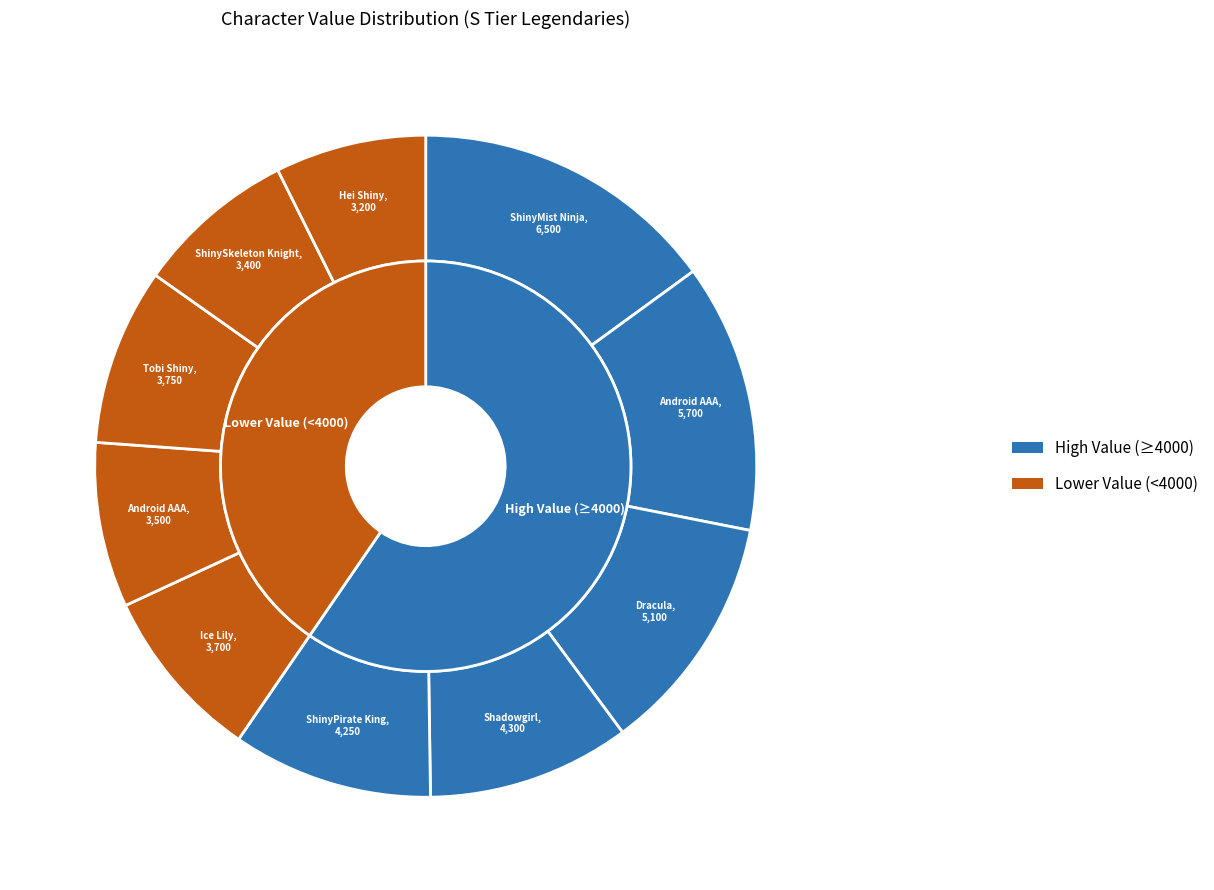

Does Shadowgirl(Time Traveller) represent more than half of the total?

No